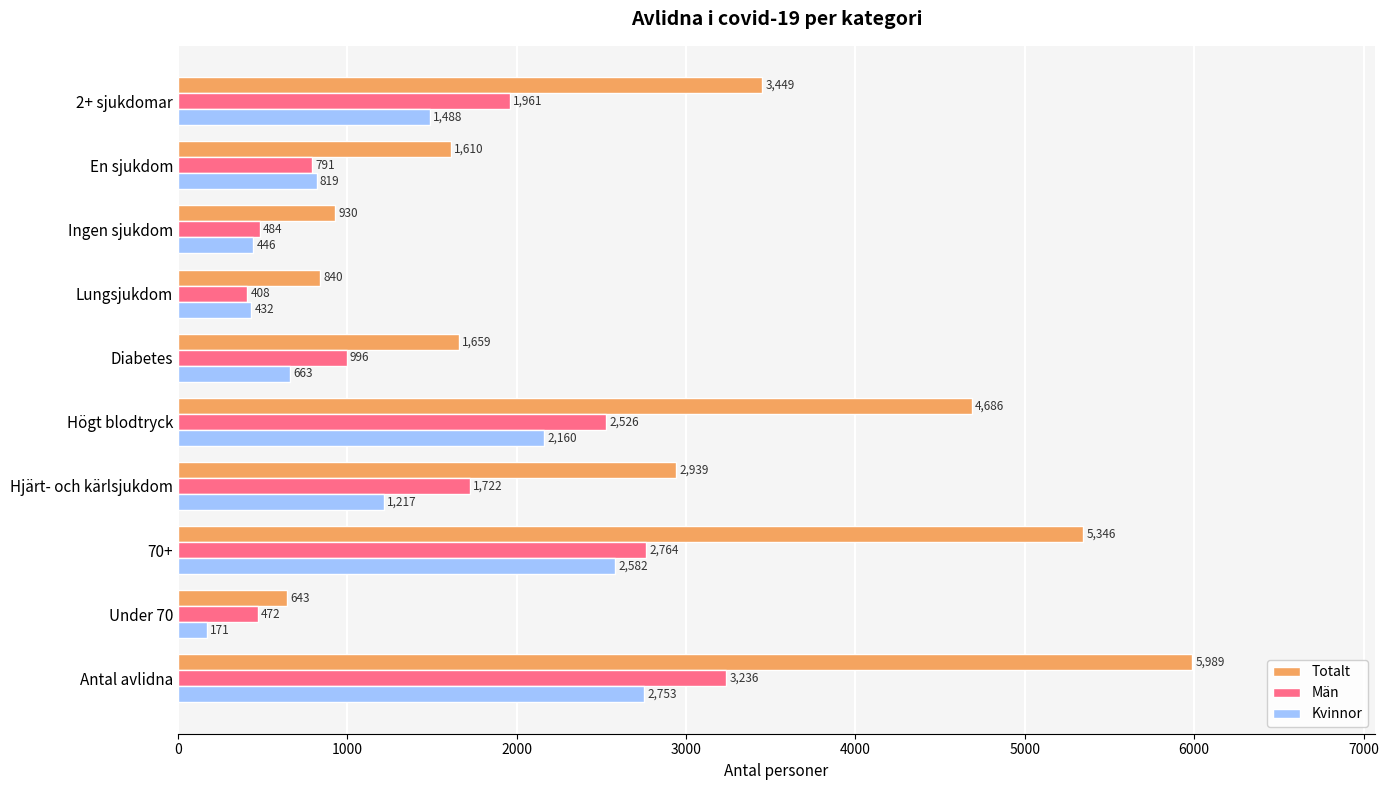

Which category has the lowest value across all series?

Under 70